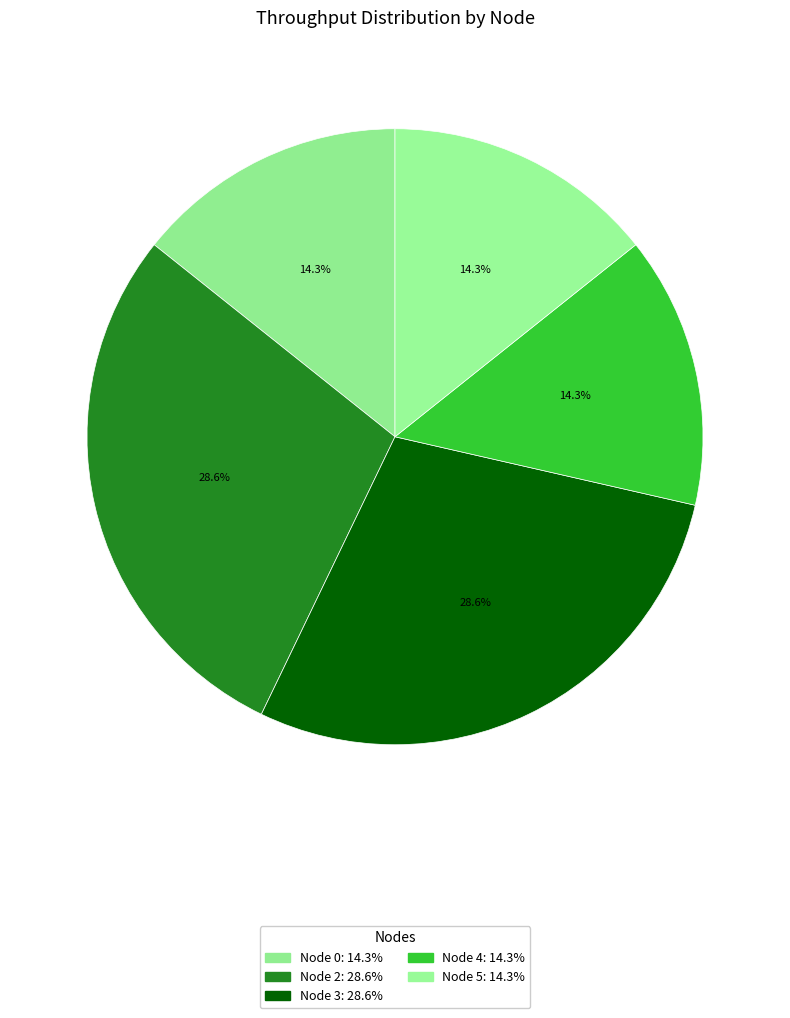

Which slice is the smallest?

Node 0